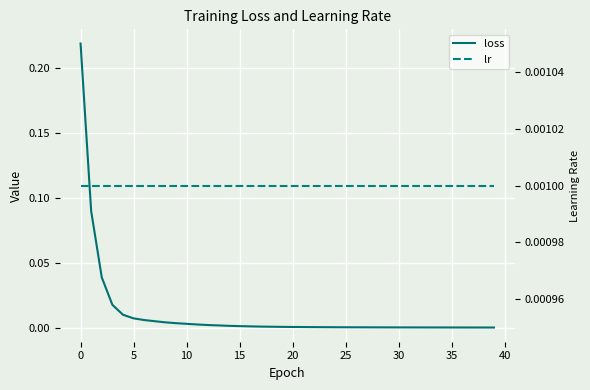

Which series ends up on top after the final intersection of lr and loss?

lr